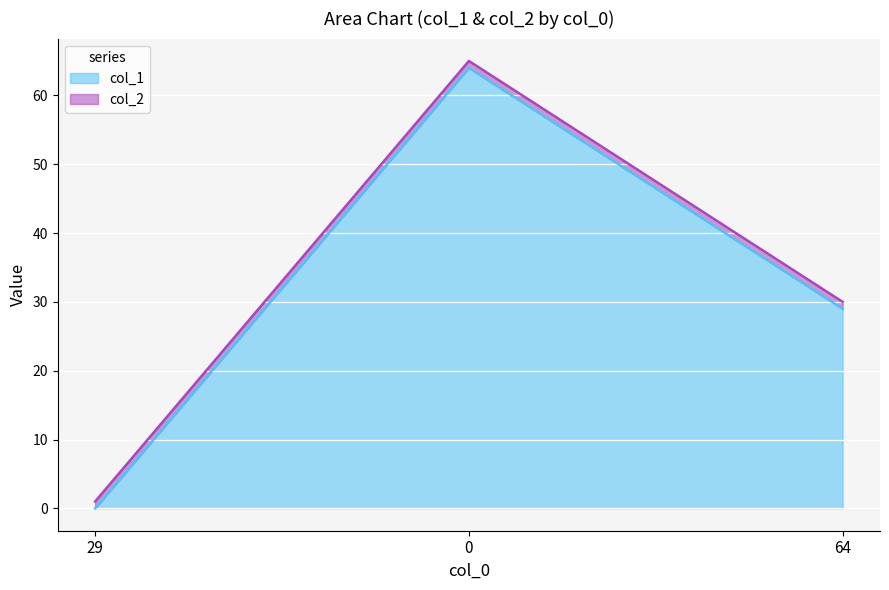

Does the chart display data point markers on the line(s)?

No